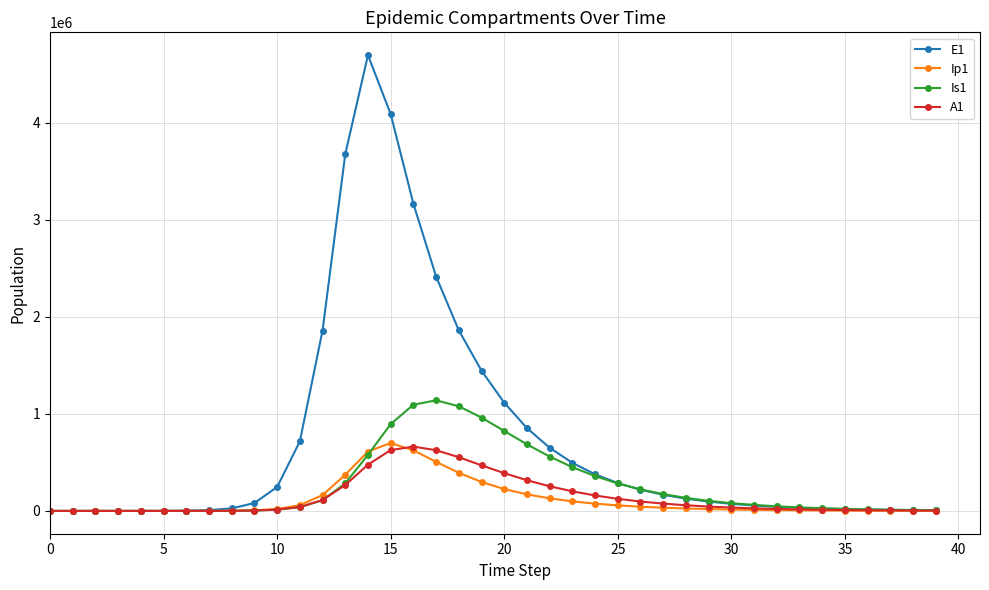

Which series has the largest range (max minus min)?

E1